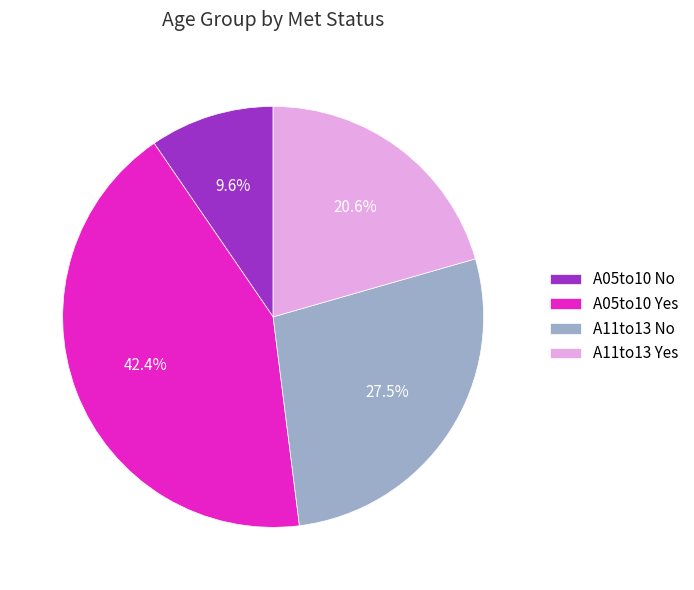

Which category has the smallest portion of the pie?

A05to10 No